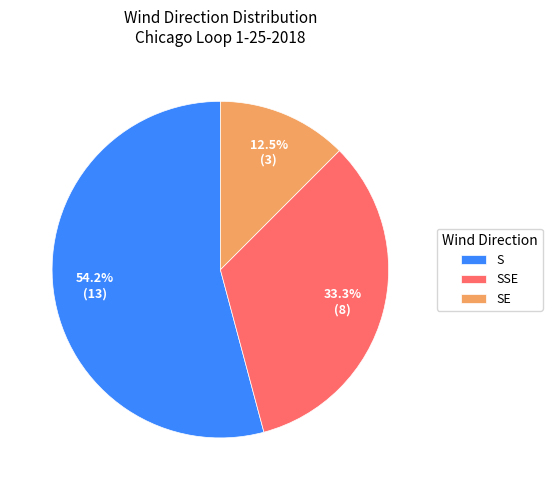

To the nearest percent, what is the difference between the largest and smallest slice percentages?

42%